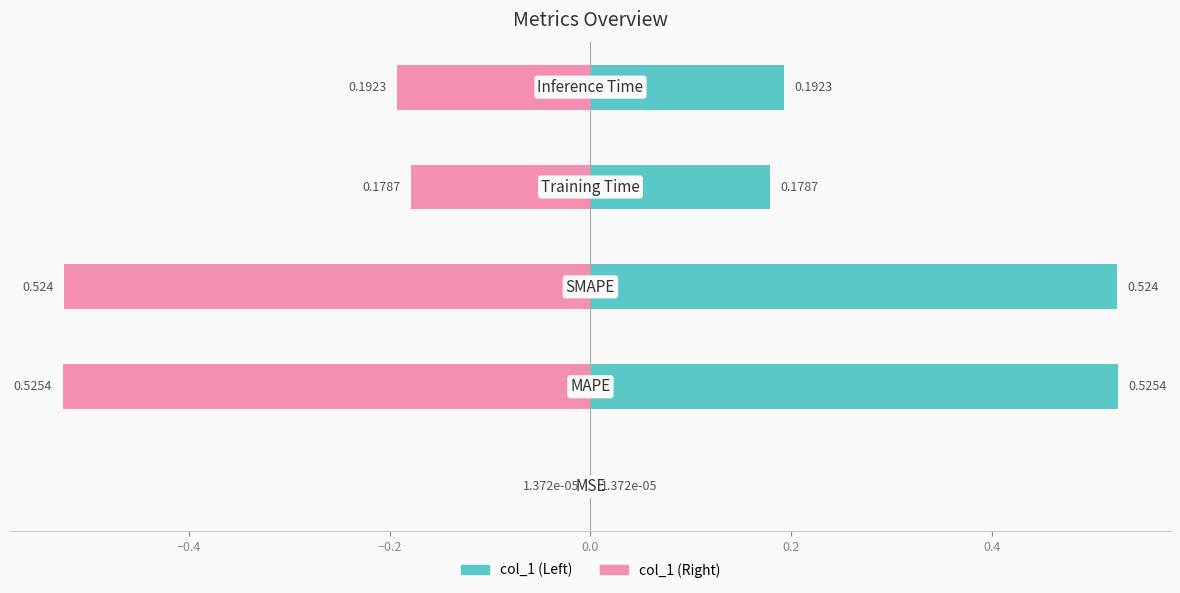

The value of col_1 (Right) at −0.2 is -0.5. True or false?

True